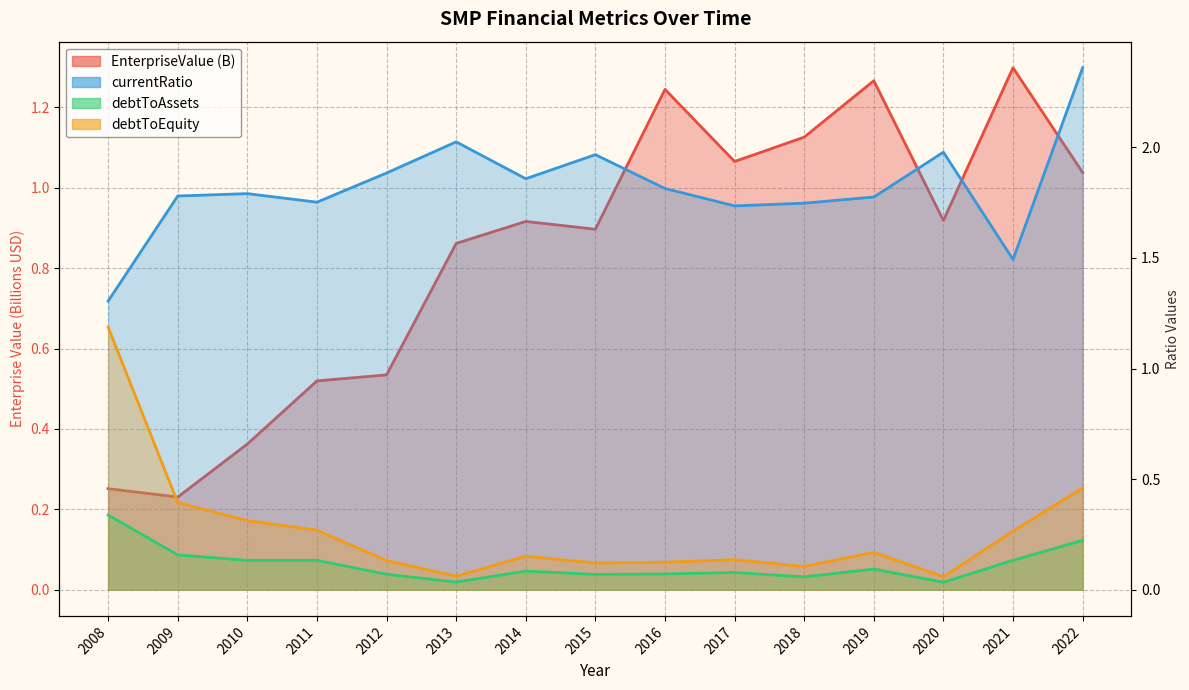

True or false: currentRatio and debtToEquity cross at least once.

False